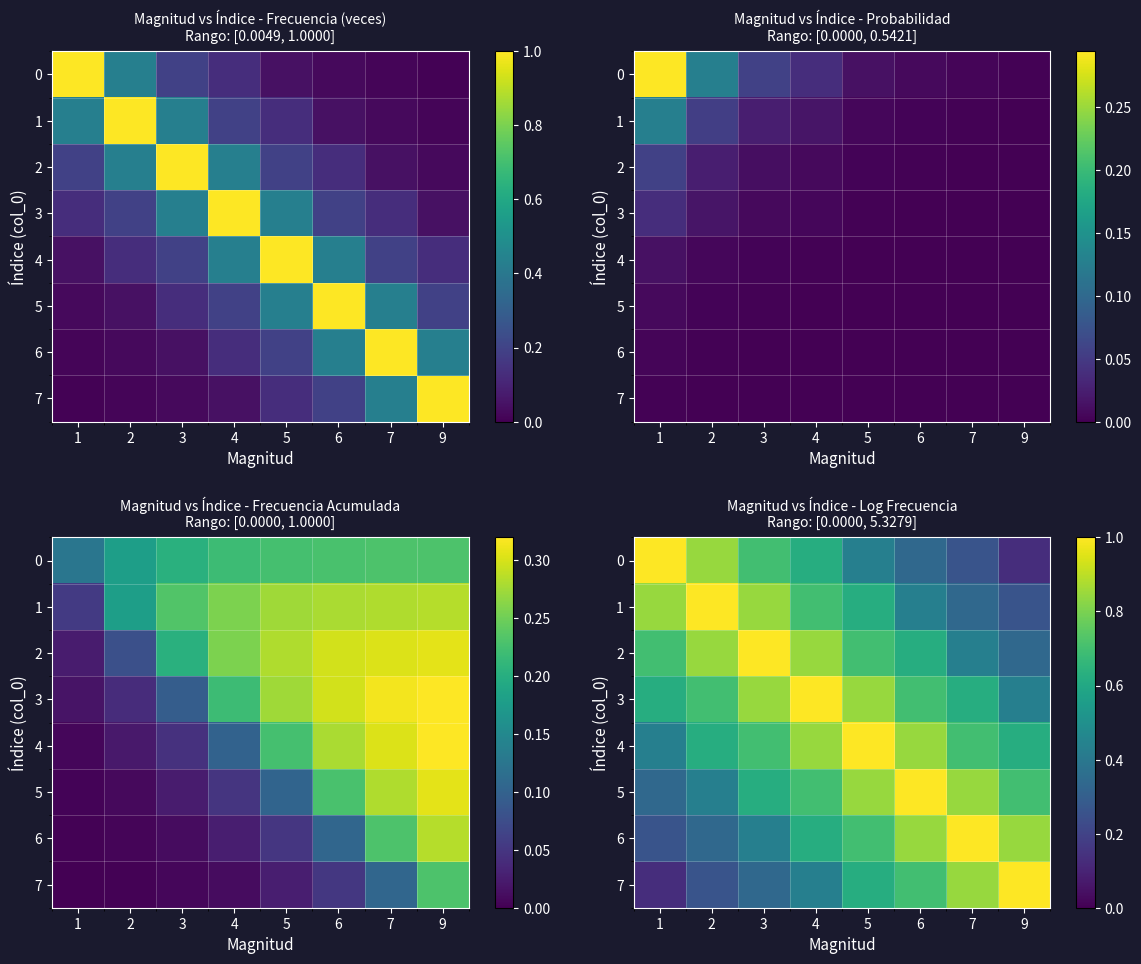

The value of 1 at 4 is 0.7. True or false?

True